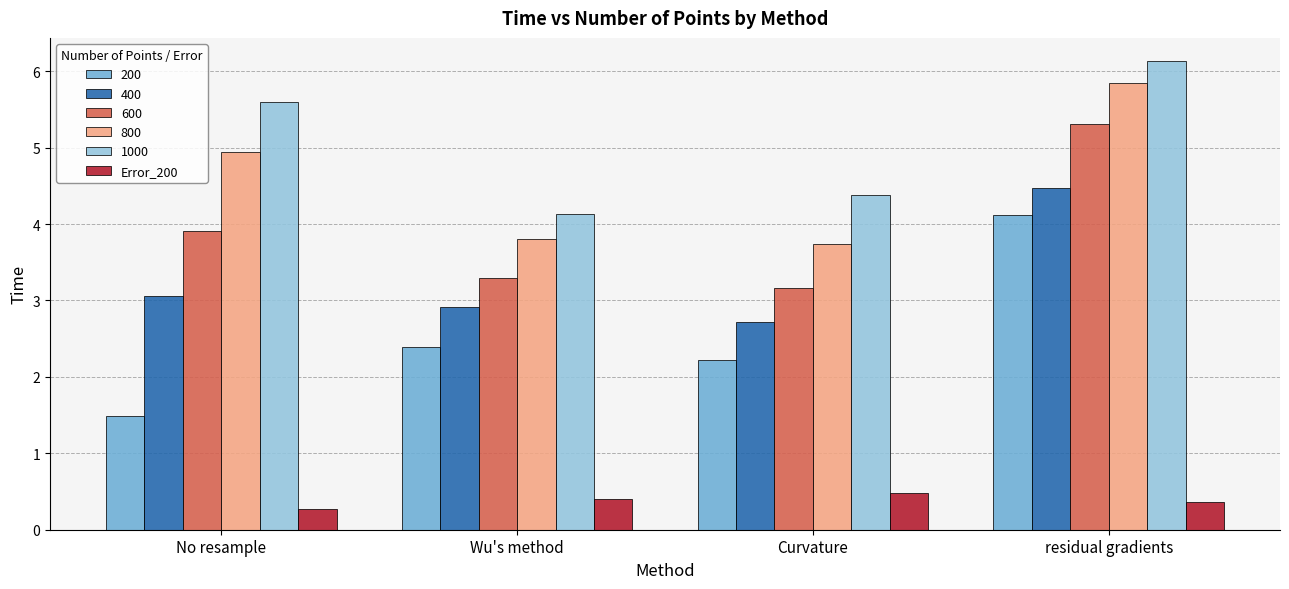

Which label corresponds to the smallest value in the chart?

No resample